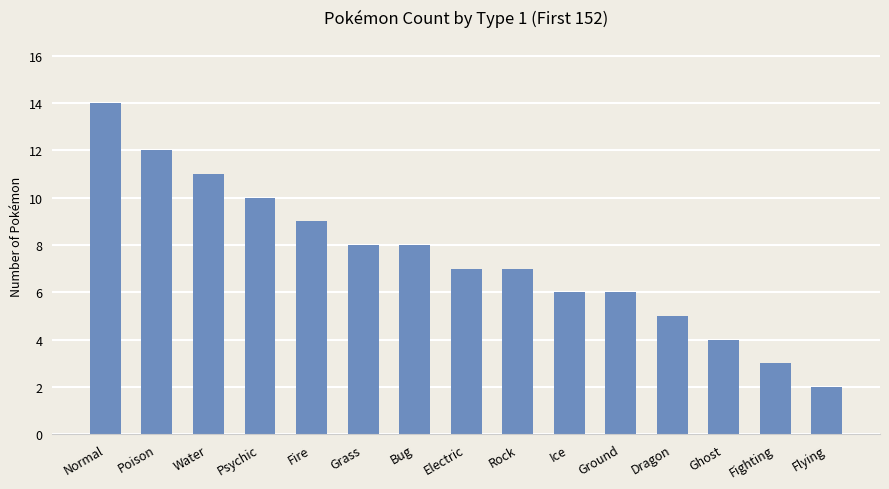

Which category has the highest value across all series?

Normal